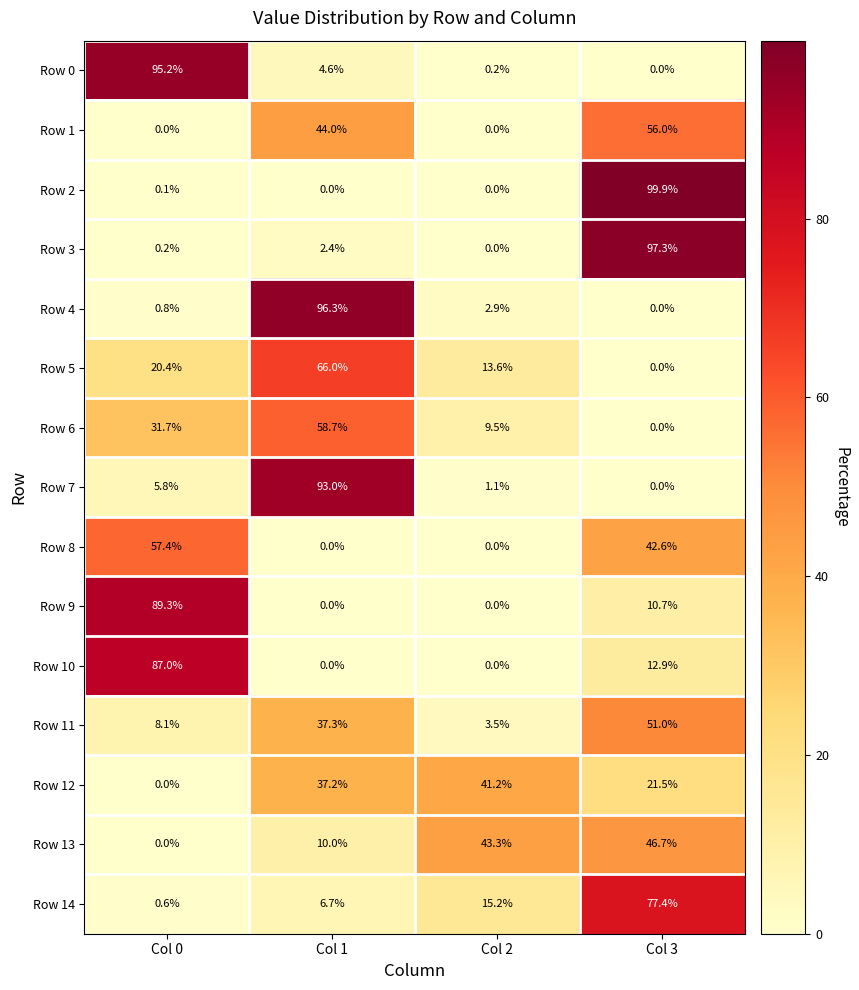

List the series in order of their peak value, lowest first.

Row 12, Row 13, Row 11, Row 1, Row 8, Row 6, Row 5, Row 14, Row 10, Row 9, Row 7, Row 0, Row 4, Row 3, Row 2